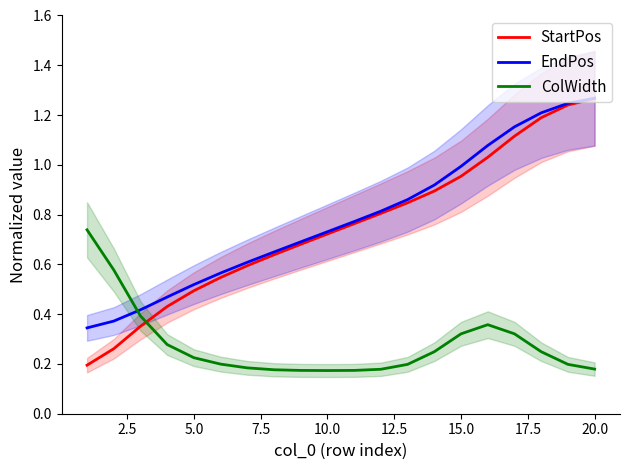

True or false: StartPos has a value of 1.3 at 15.0.

False